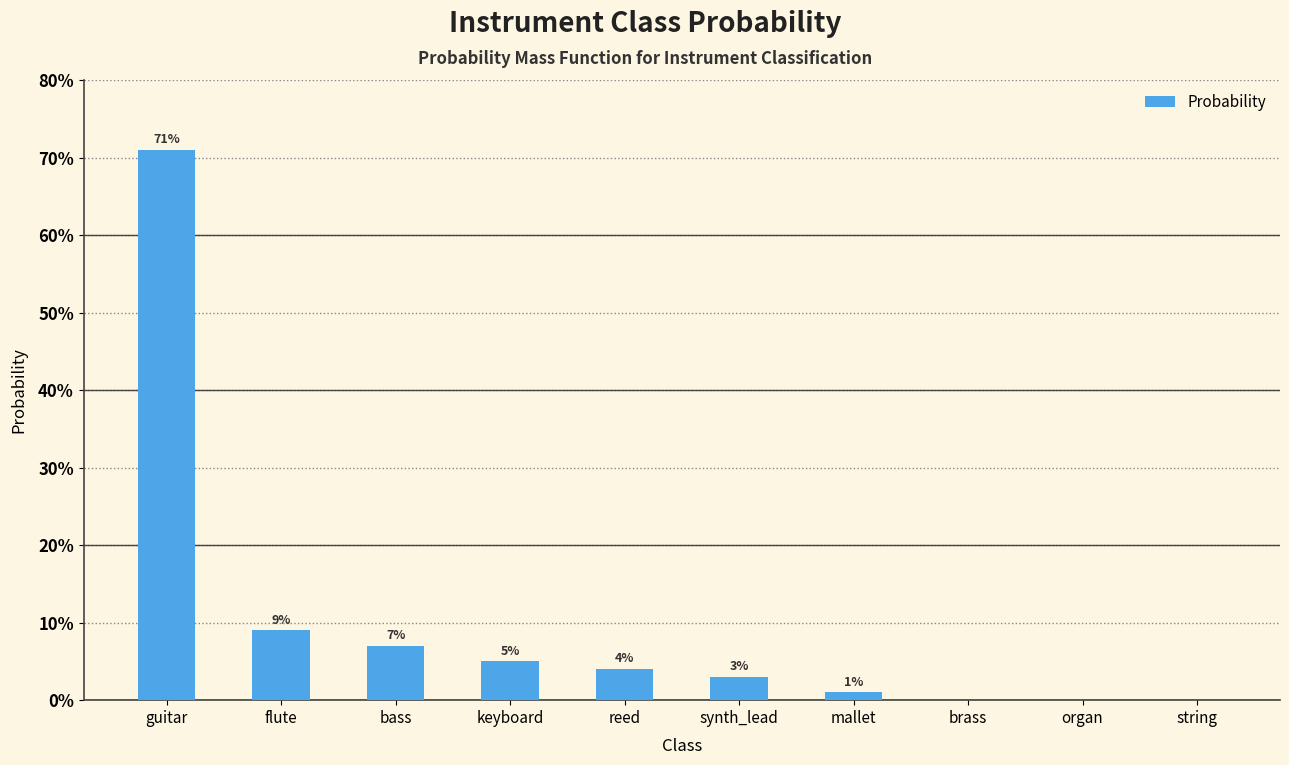

Rank the categories by value from lowest to highest.

brass, organ, string, mallet, synth_lead, reed, keyboard, bass, flute, guitar